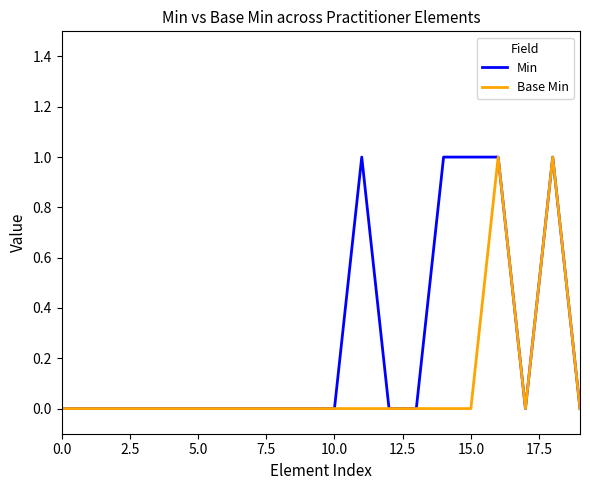

List the series in order of their overall mean, lowest first.

Base Min, Min